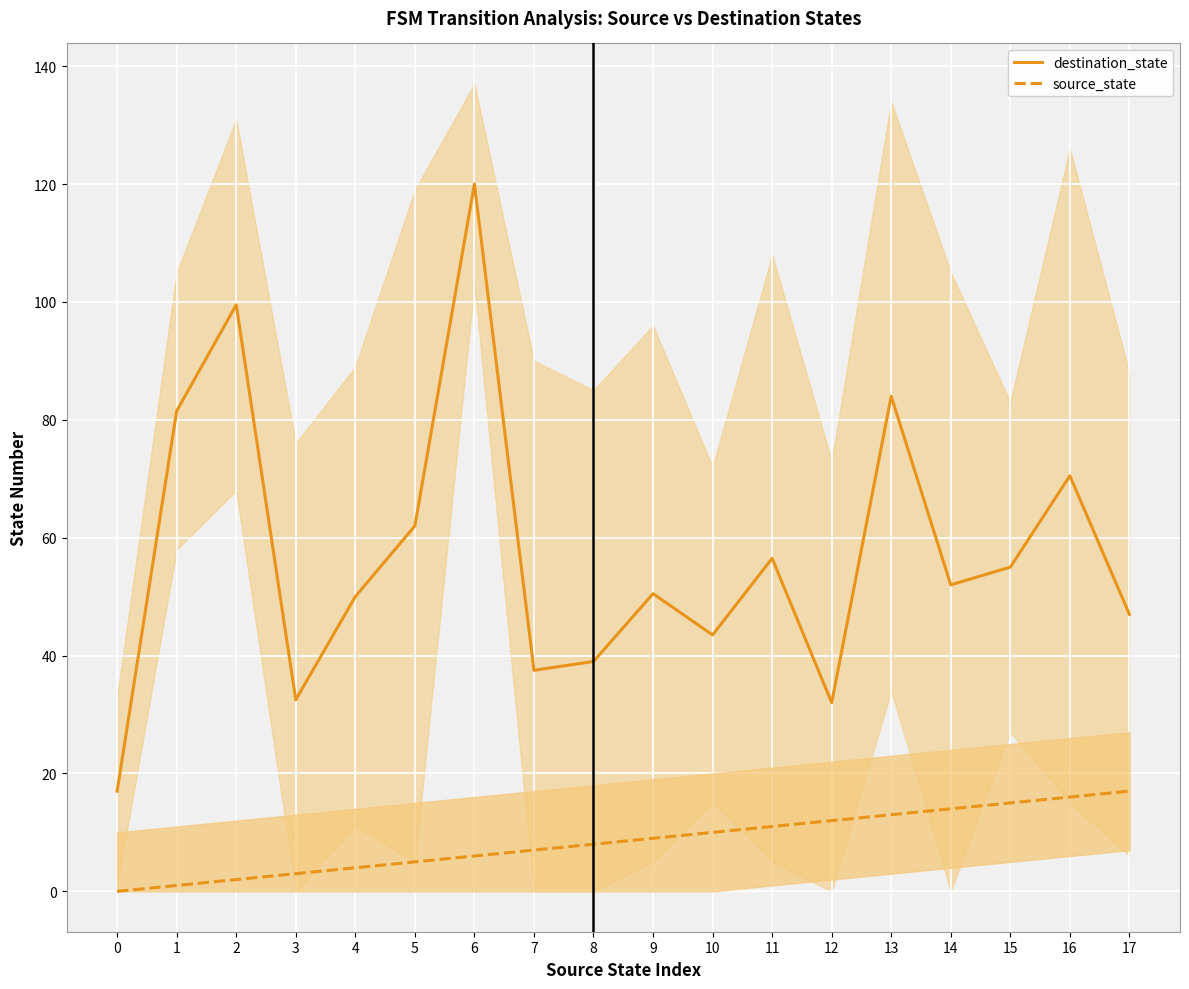

The value of destination_state at 12 is 56.2. True or false?

False